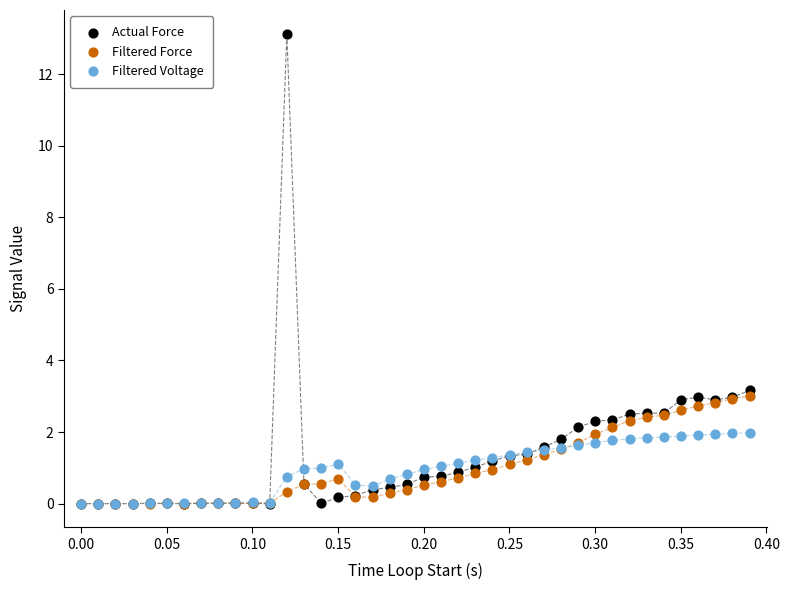

What are all the series names shown in the legend?

Actual Force, Filtered Force, Filtered Voltage